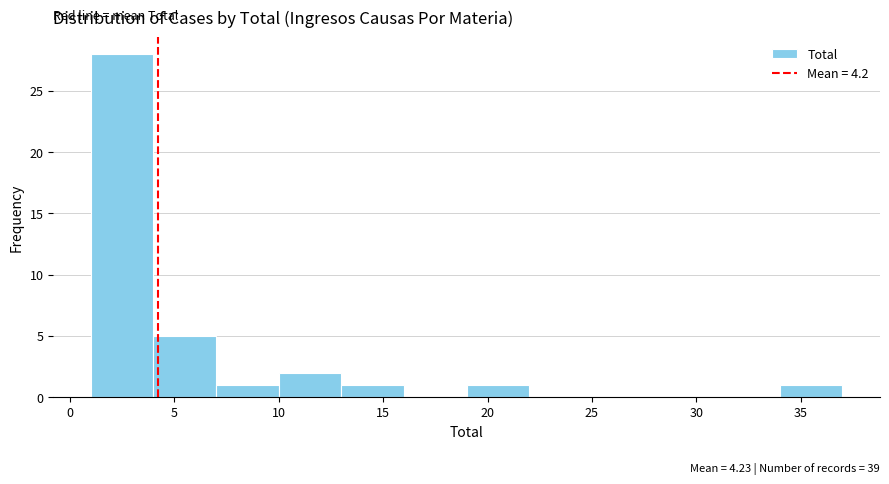

Which range on the x-axis has the tallest bar?

1 to 4